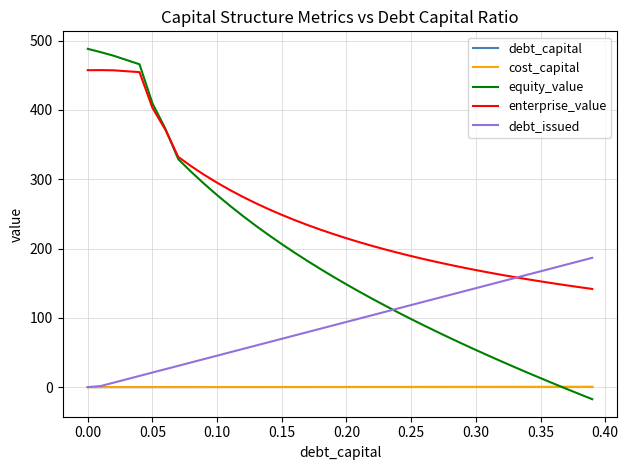

Does the chart have visible grid lines?

Yes